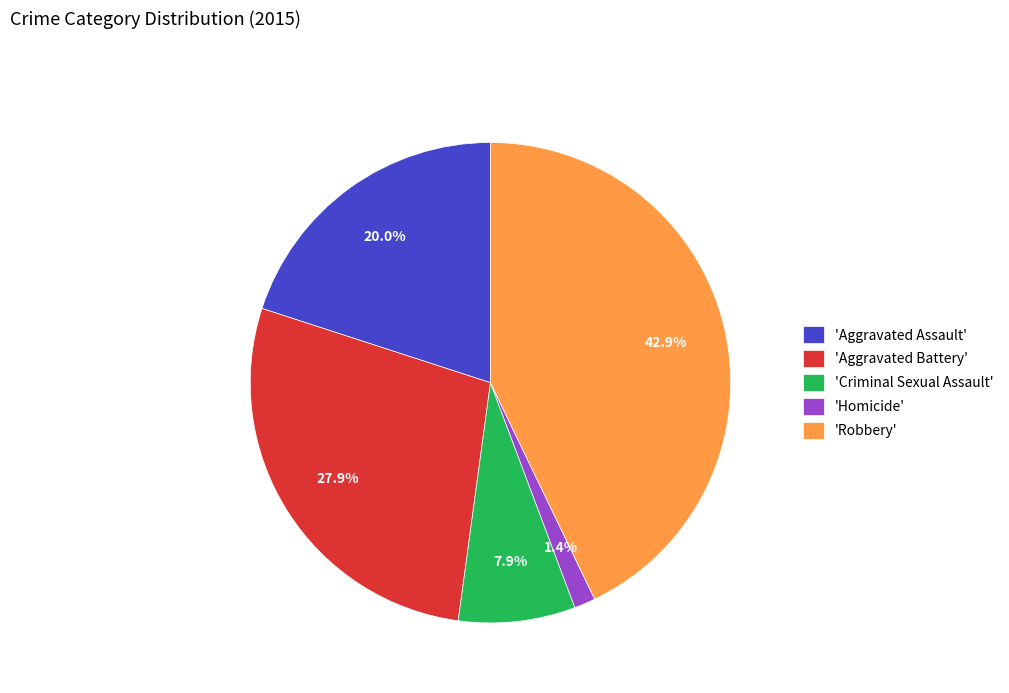

Does 'Homicide' represent more than half of the total?

No